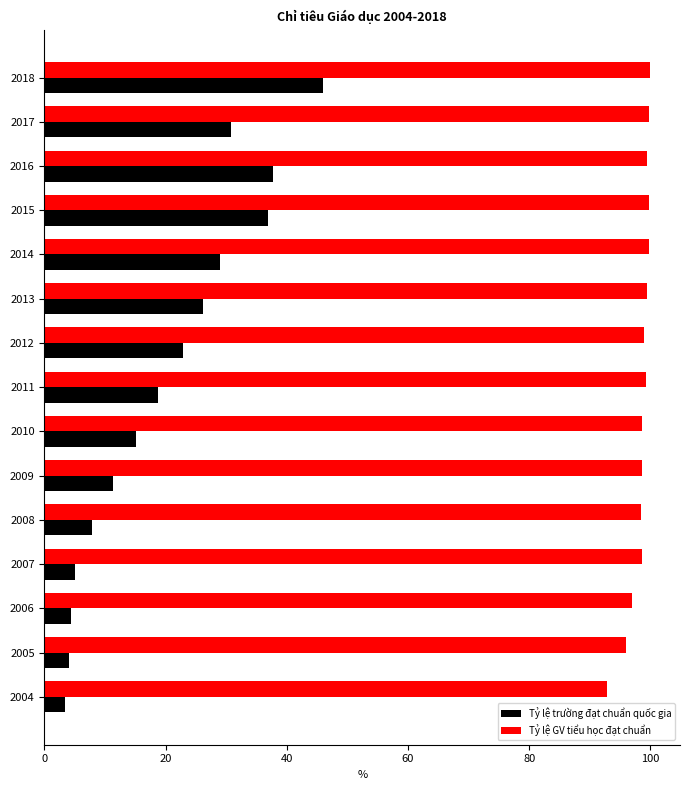

What is the difference between the Tỷ lệ GV tiểu học đạt chuẩn values at 2004 and 2016?

6.6